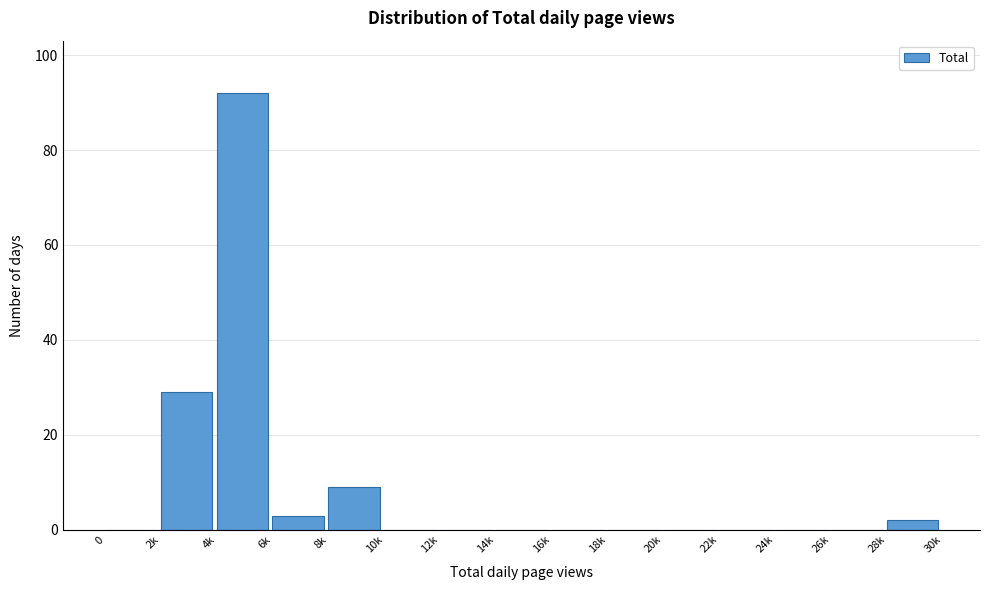

Reading right to left, what are all the values shown in this chart?

28k=2	26k=0	24k=0	22k=0	20k=0	18k=0	16k=0	14k=0	12k=0	10k=0	8k=9	6k=3	4k=92	2k=29	0=0